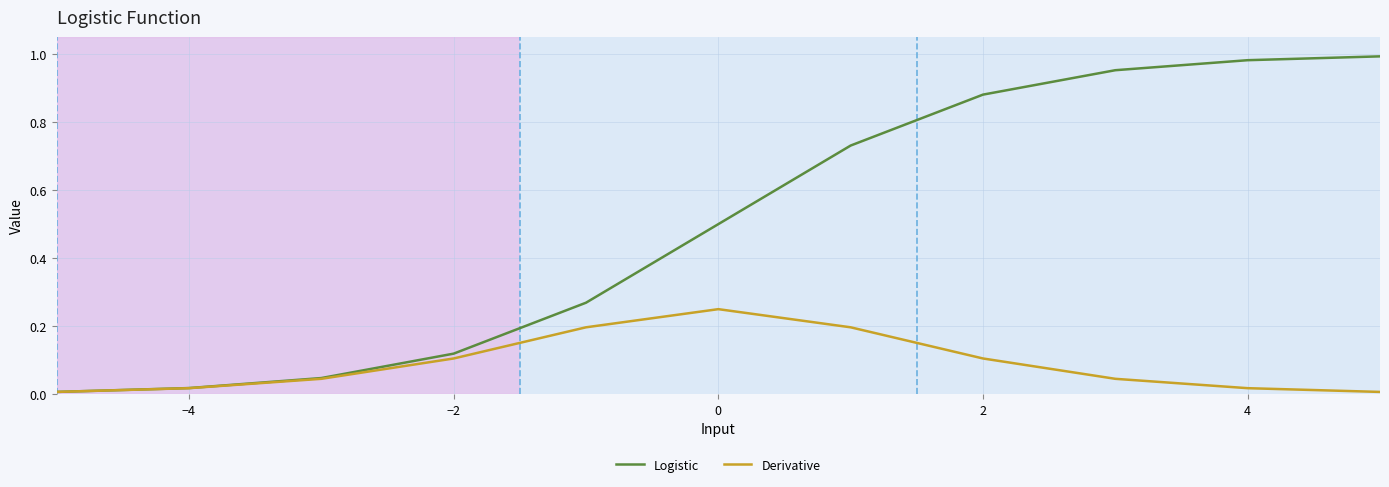

List the series in order of their peak value, lowest first.

Derivative, Logistic